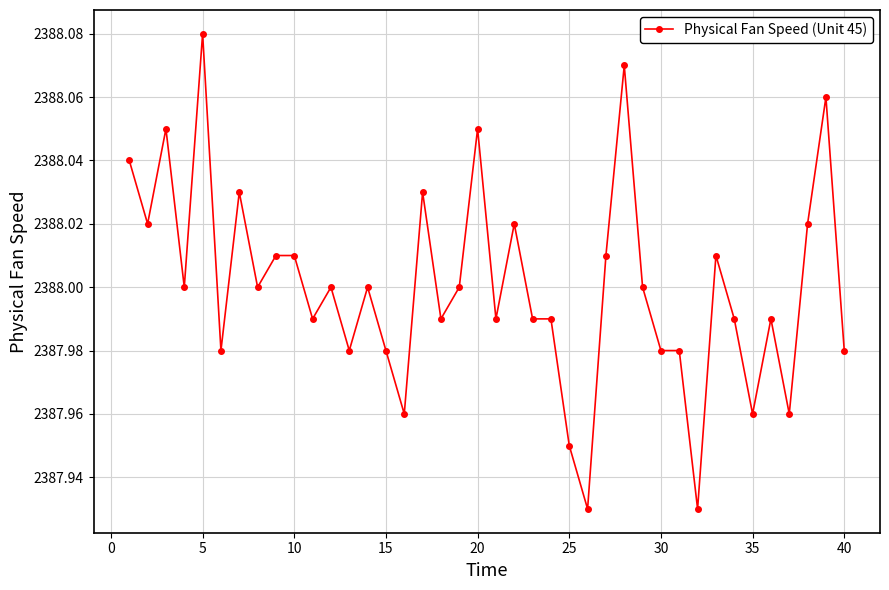

True or false: the data has more than 2 interior local peaks.

True